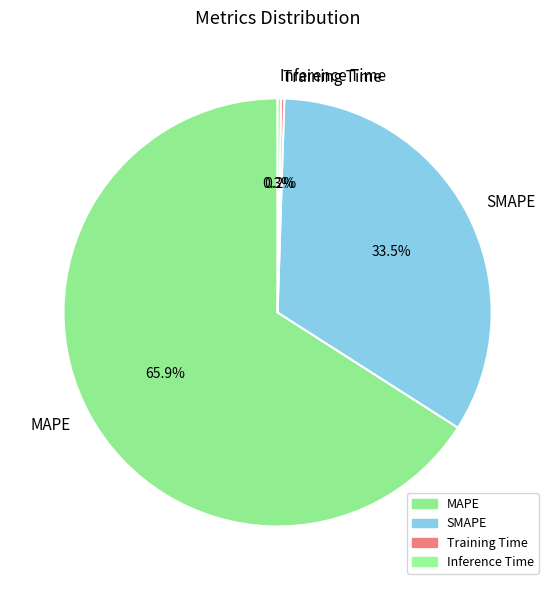

What portion of the pie excludes SMAPE?

66.5%